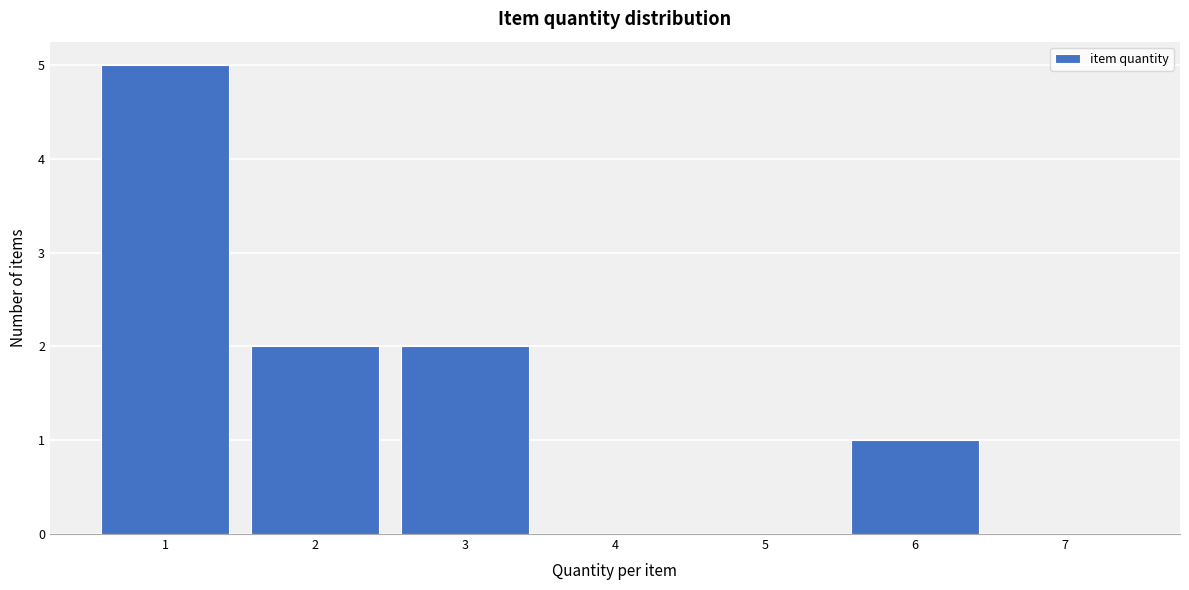

Reading left to right, extract all data points from this chart.

1=5	2=2	3=2	4=0	5=0	6=1	7=0